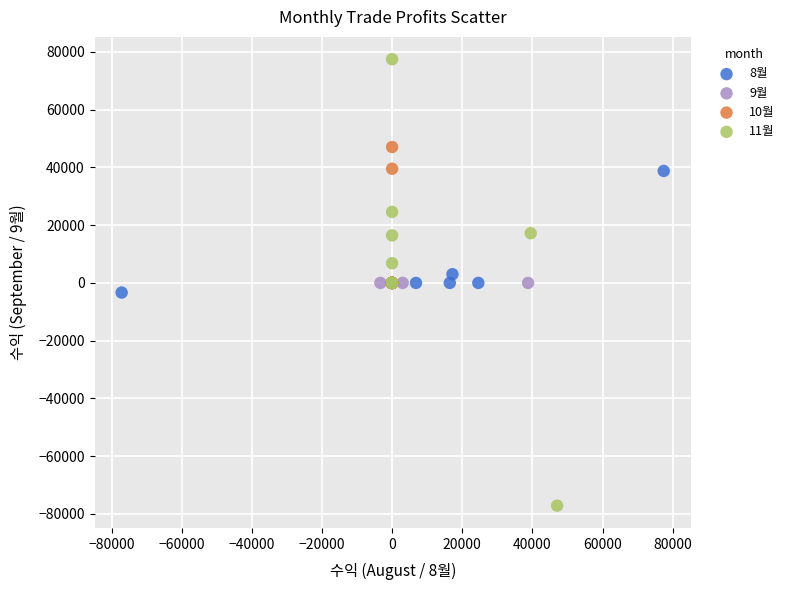

Which series contains the lowest Y value?

11월